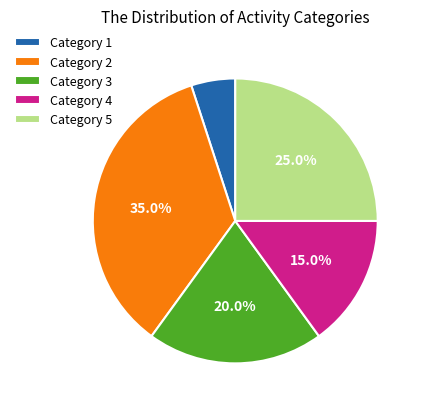

What percentage do Category 5 and Category 4 together represent?

40.0%